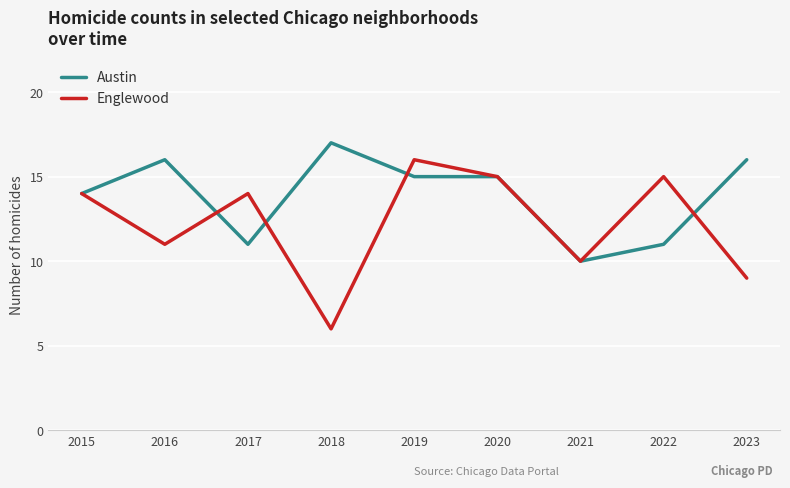

After their last crossing, which series has the higher values: Austin or Englewood?

Austin